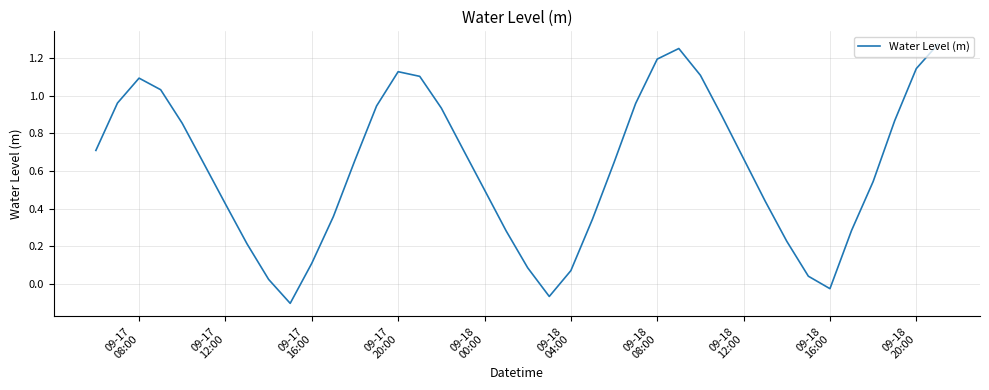

What is the difference between the maximum and minimum values?

1.4